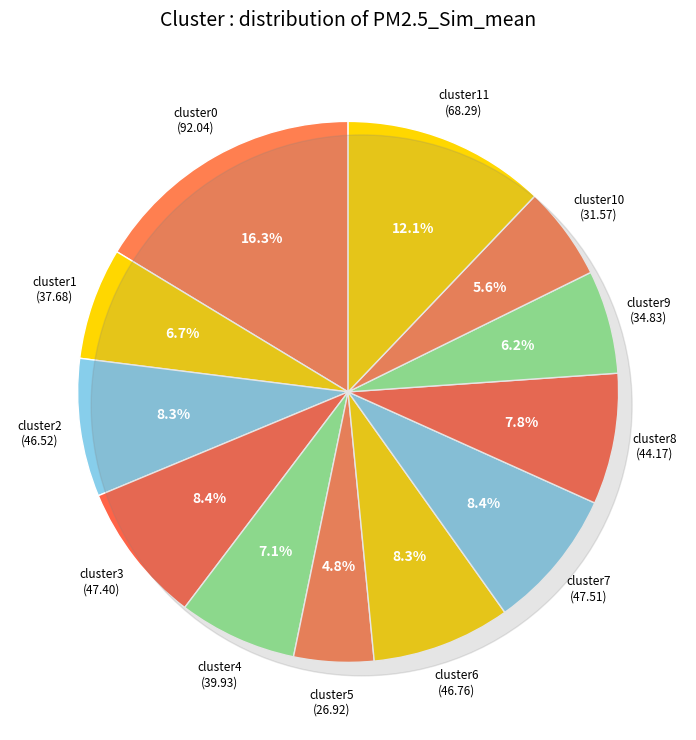

Does cluster8 account for over 50% of the chart?

No